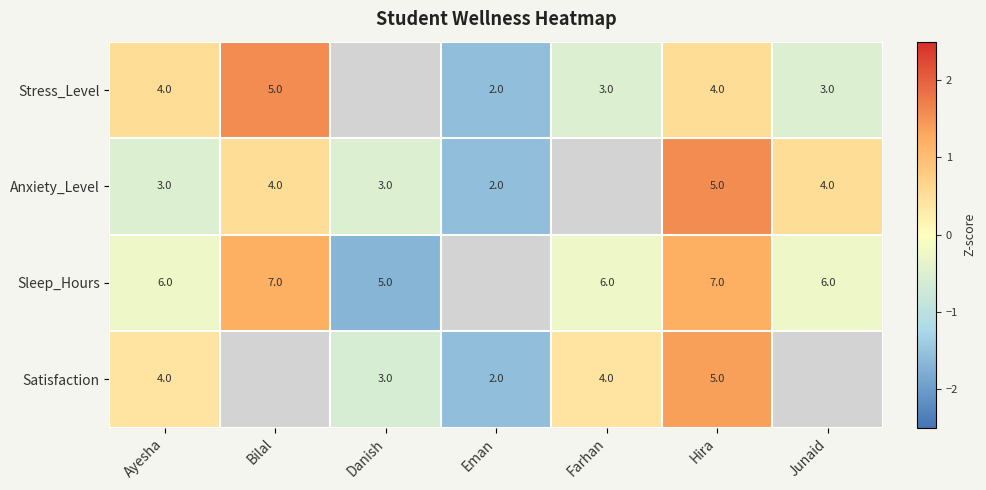

At which category is the sum across all series the highest?

Hira